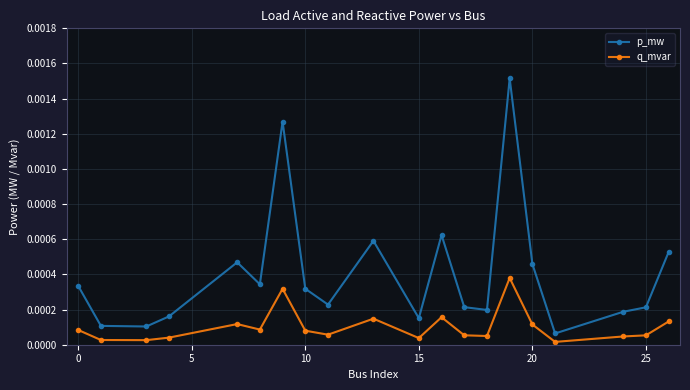

How many lines are shown in the chart?

2